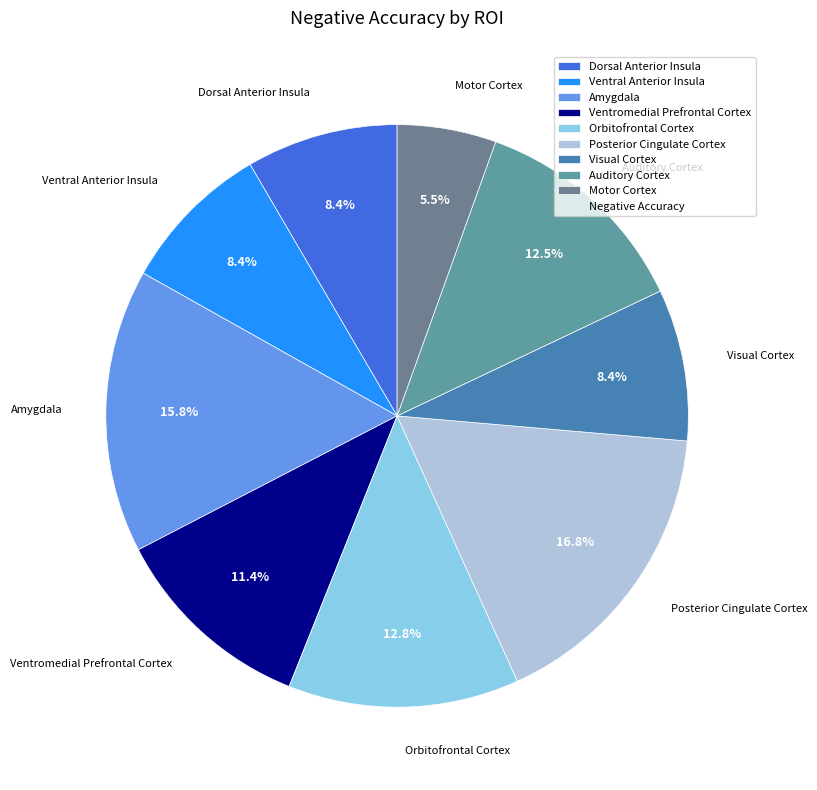

Is there a majority slice in this chart?

No